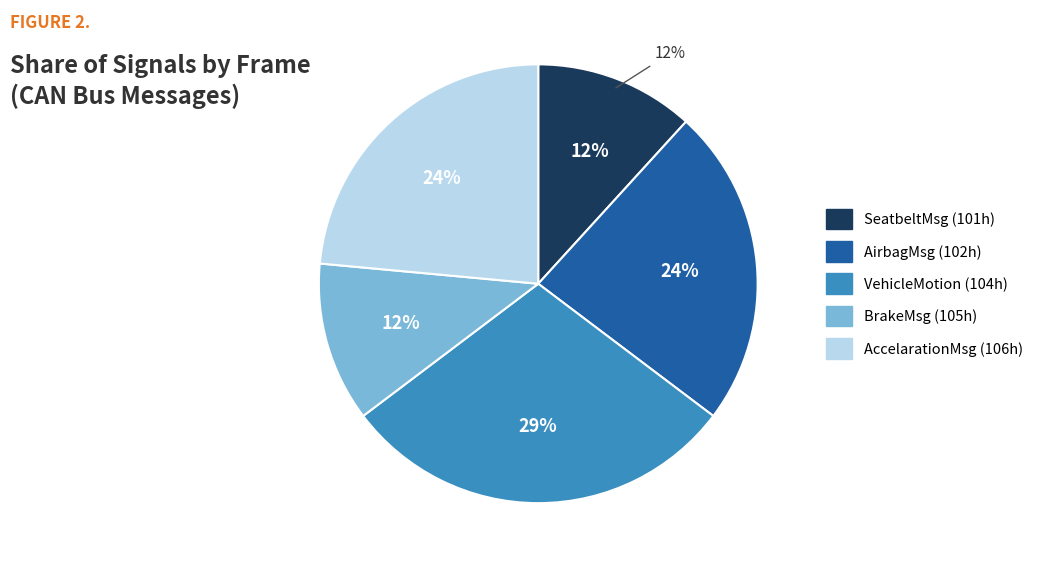

What is the smallest slice in the pie chart?

SeatbeltMsg (101h)